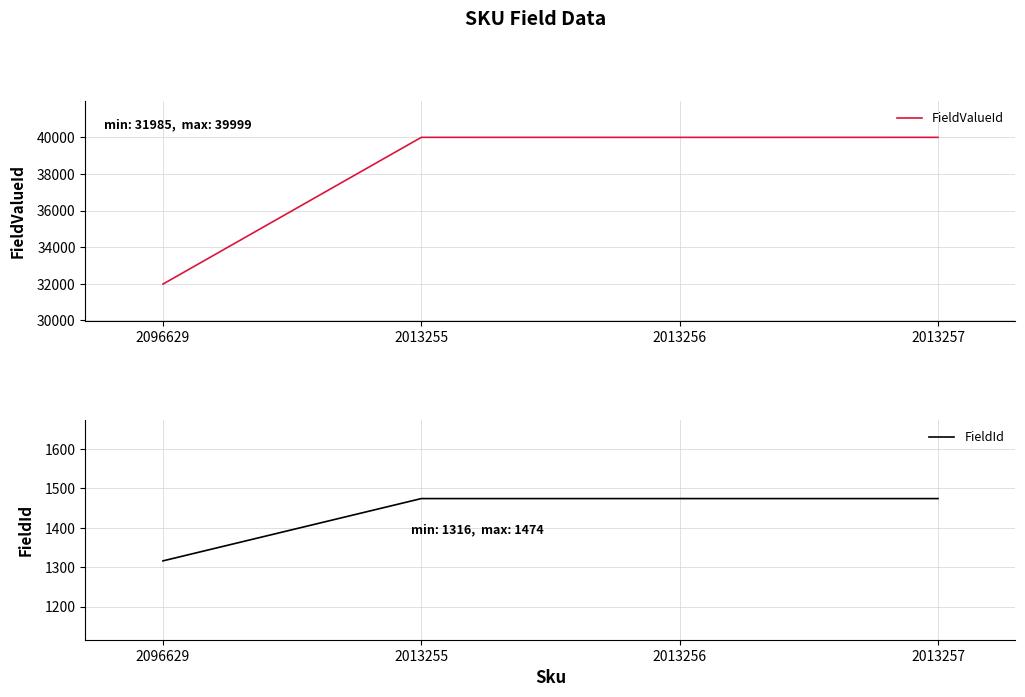

Which series has the largest total across all categories?

FieldValueId